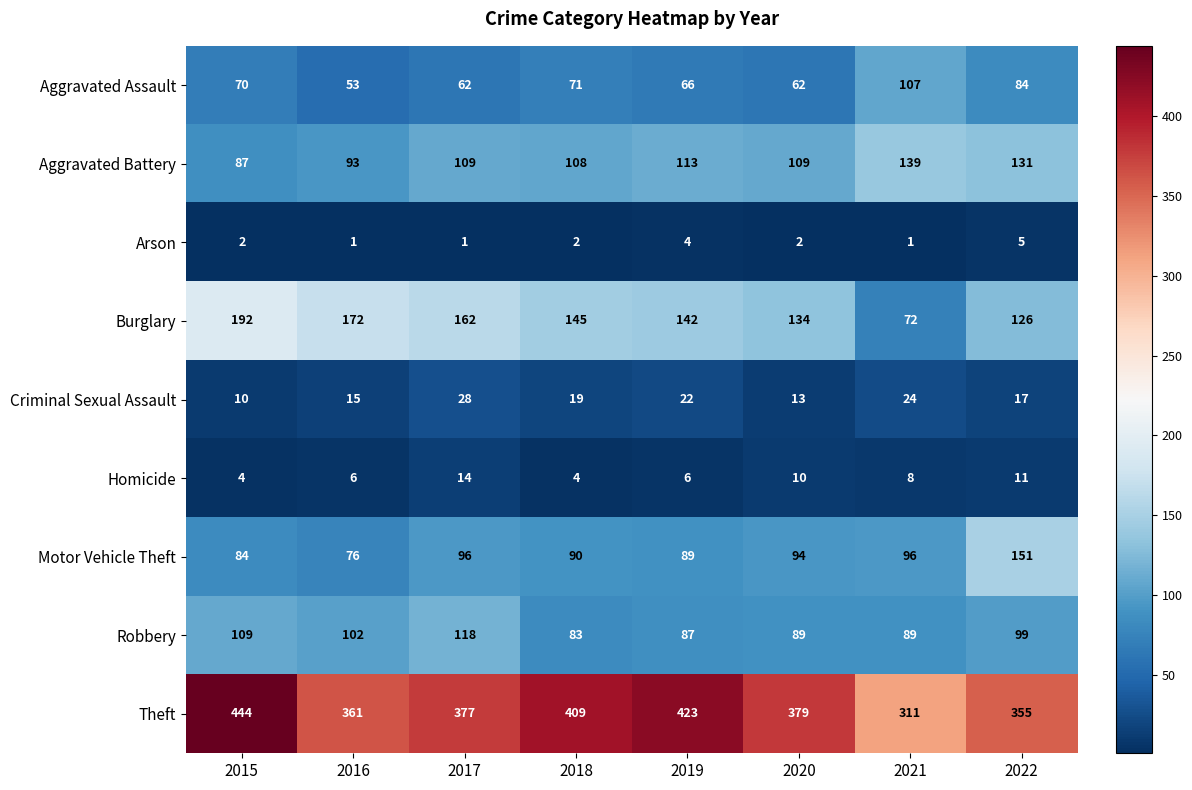

What is the sum of the Aggravated Assault values at 2022 and 2016?

137